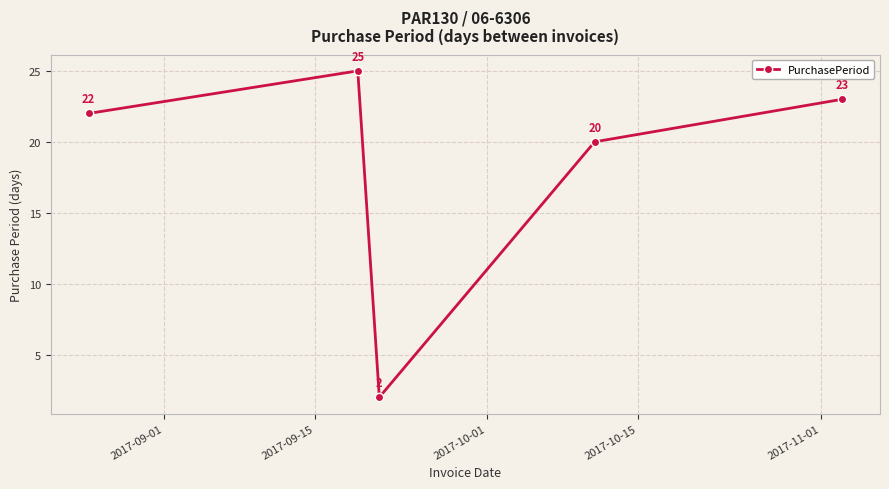

Reading left to right, extract all data points from this chart.

22	25	2	20	23